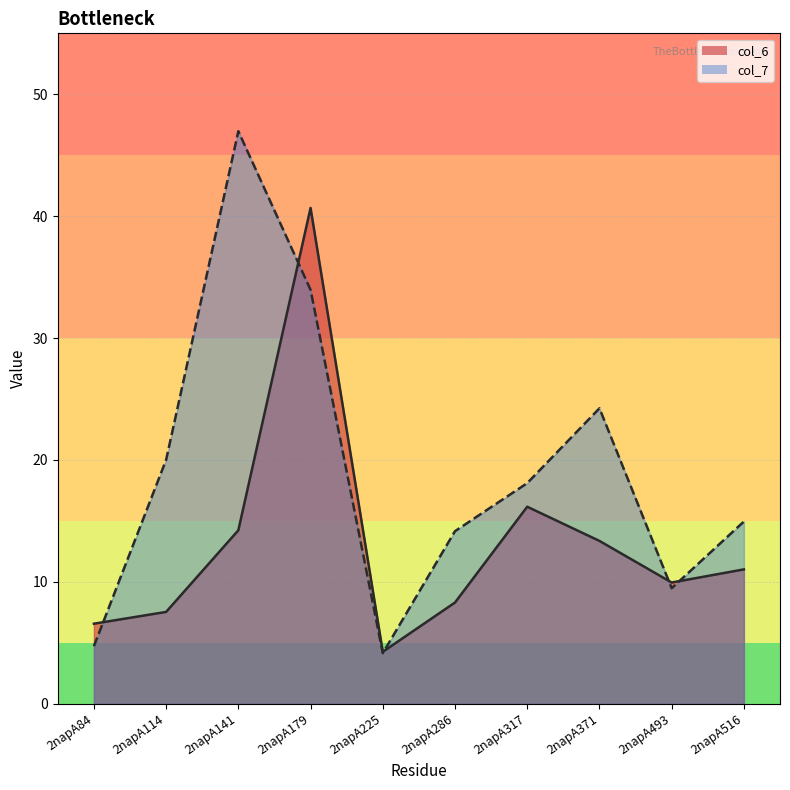

Reading left to right, what are all the values shown in this chart?

col_6: 2napA84=6.6	2napA114=7.5	2napA141=14.2	2napA179=40.7	2napA225=4.3	2napA286=8.3	2napA317=16.2	2napA371=13.4	2napA493=9.9	2napA516=11.0
col_7: 2napA84=4.7	2napA114=20.0	2napA141=47.0	2napA179=34.0	2napA225=4.2	2napA286=14.2	2napA317=18.1	2napA371=24.2	2napA493=9.5	2napA516=15.0